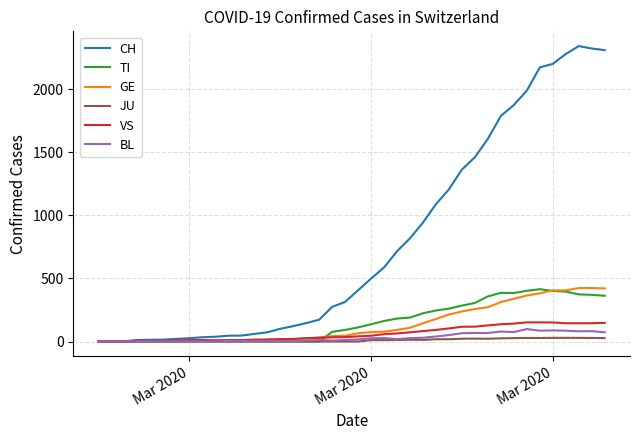

Which series has the largest range (max minus min)?

CH